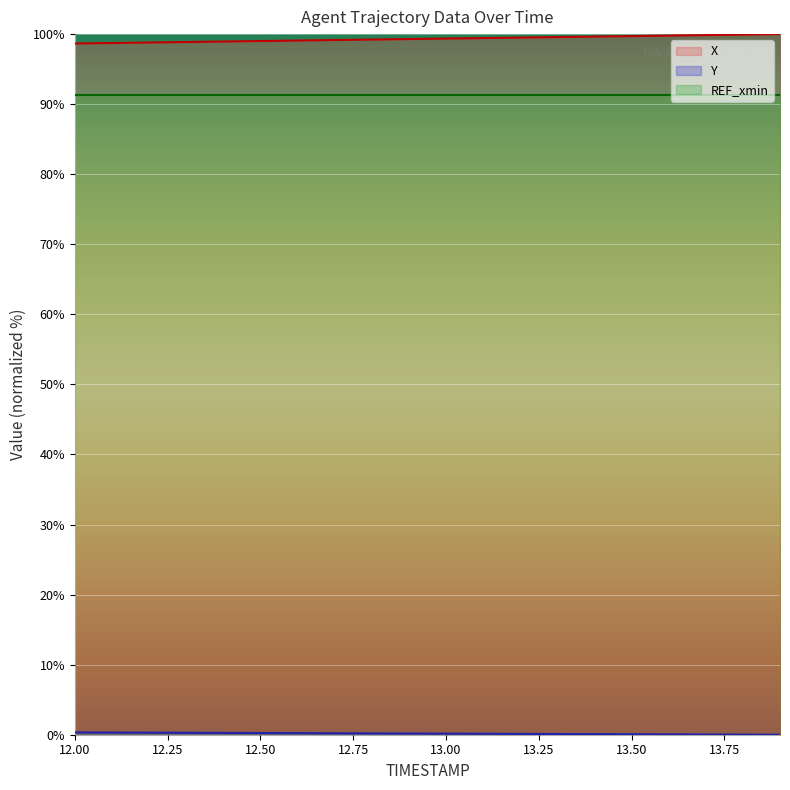

What is the greatest value displayed?

100.0